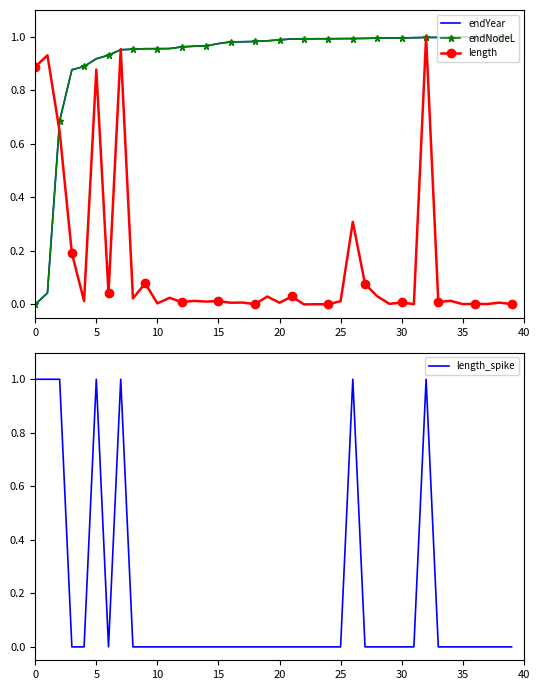

Count the number of data series in this chart.

4